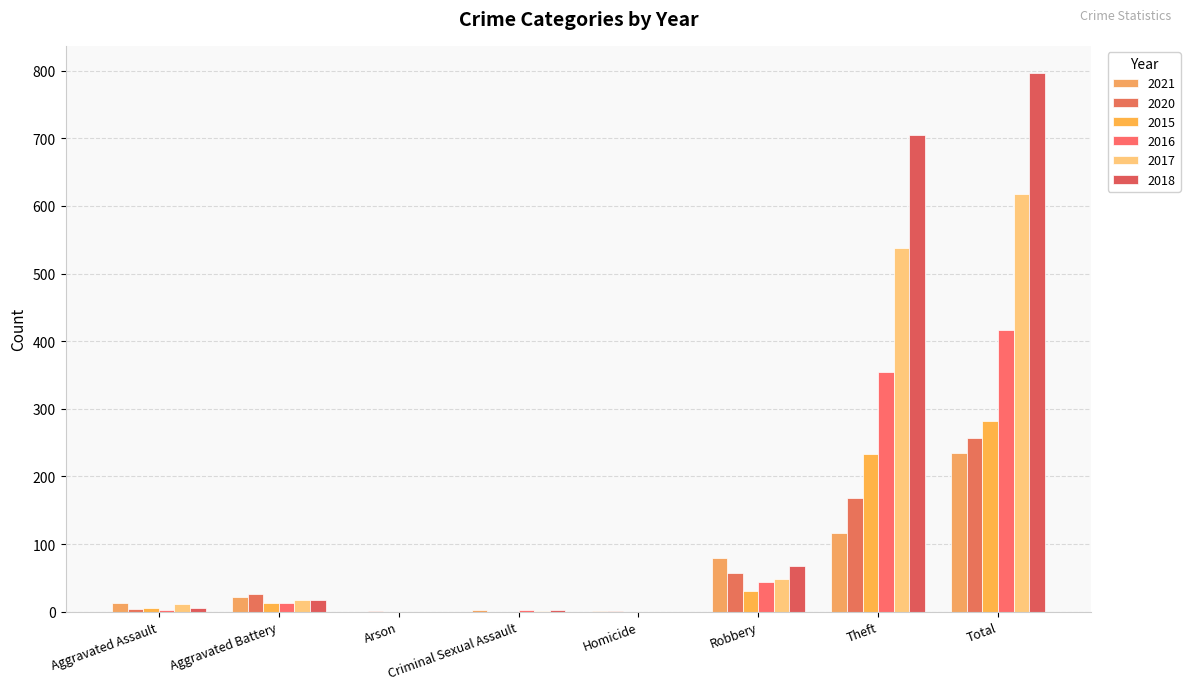

At which category is the sum across all series the highest?

Total